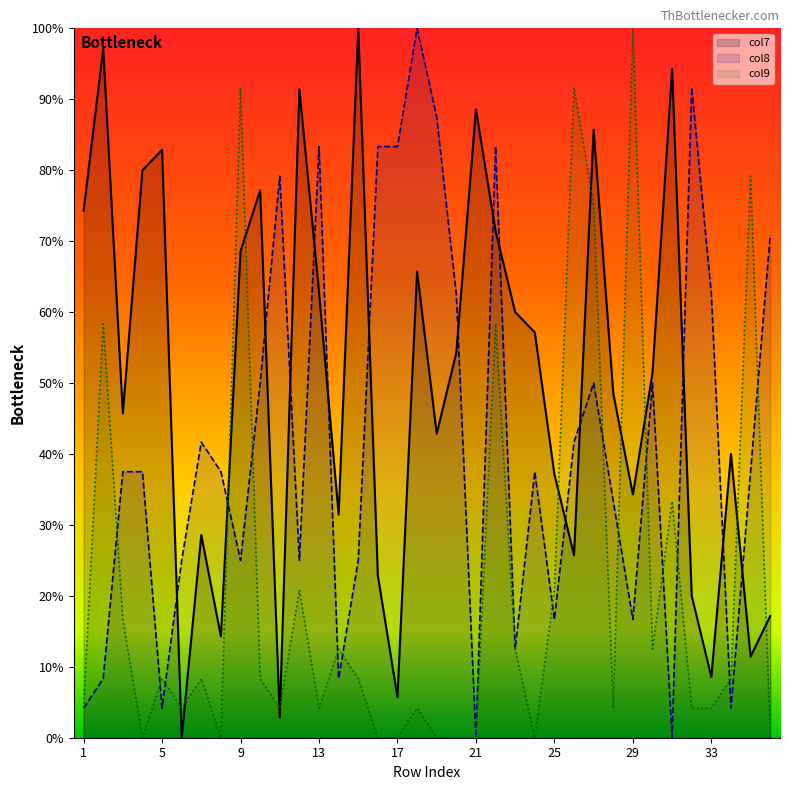

What is the total value across all series at 1?

0.8